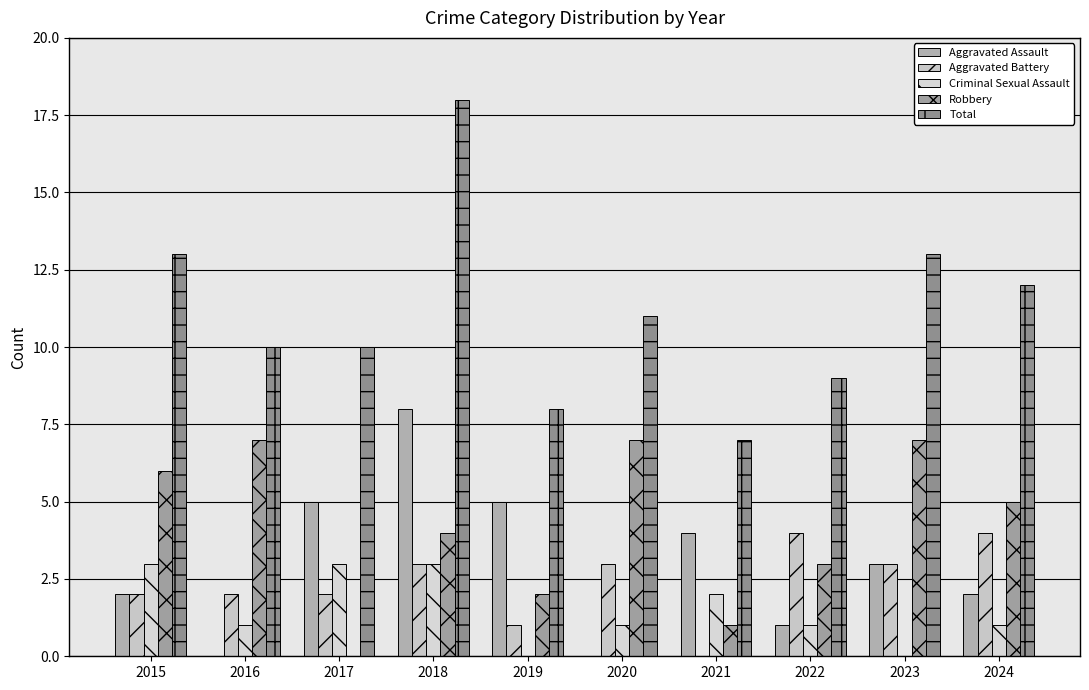

Which category has the highest value in the Criminal Sexual Assault series?

2015